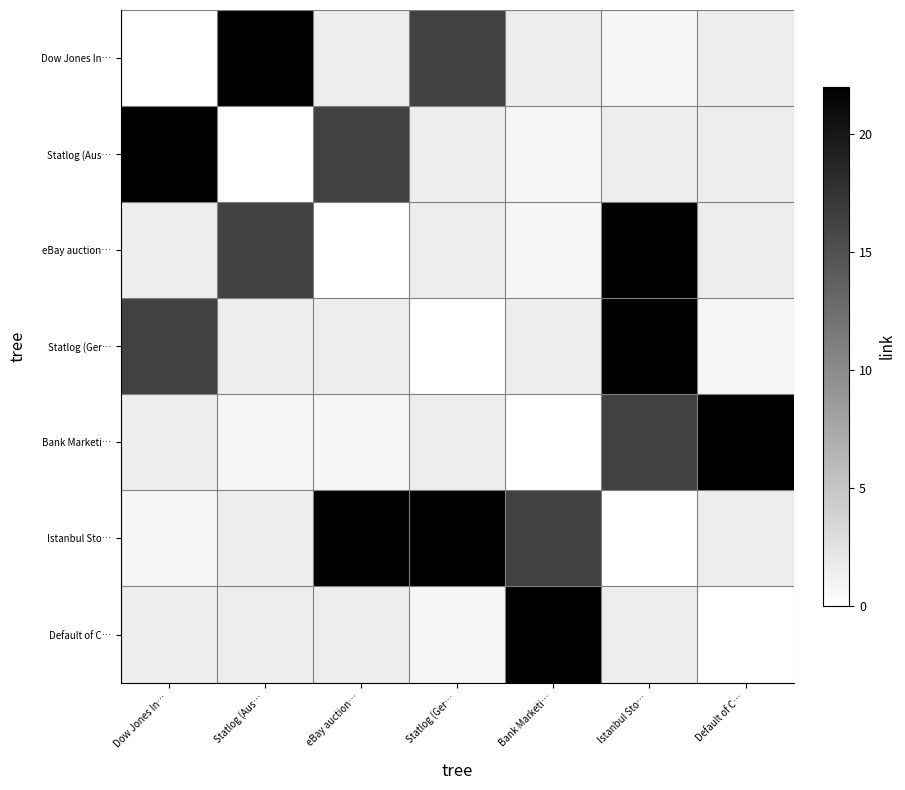

What is the difference between the highest and lowest values at Dow Jones In…?

22.0